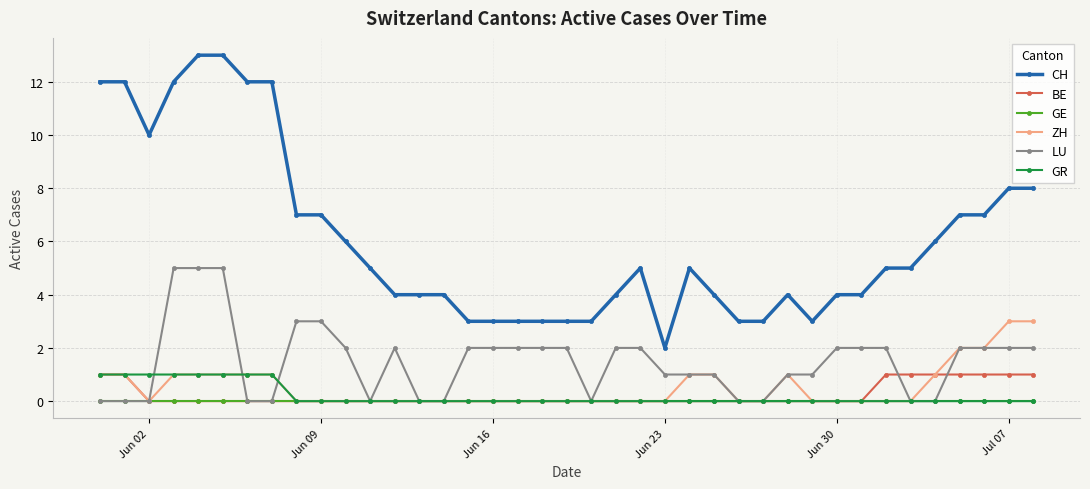

Which series has the largest total across all categories?

CH